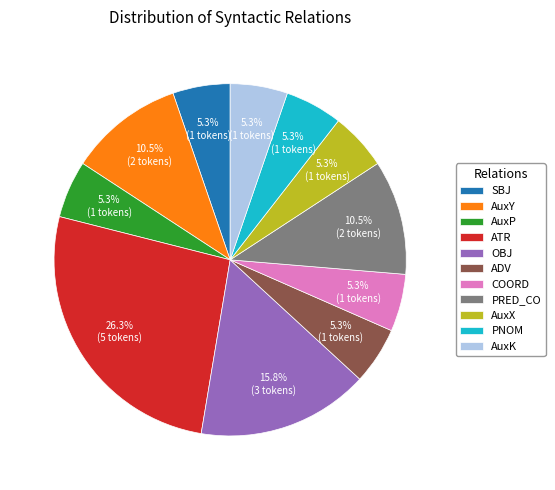

Is there any slice that represents more than half of the pie?

No